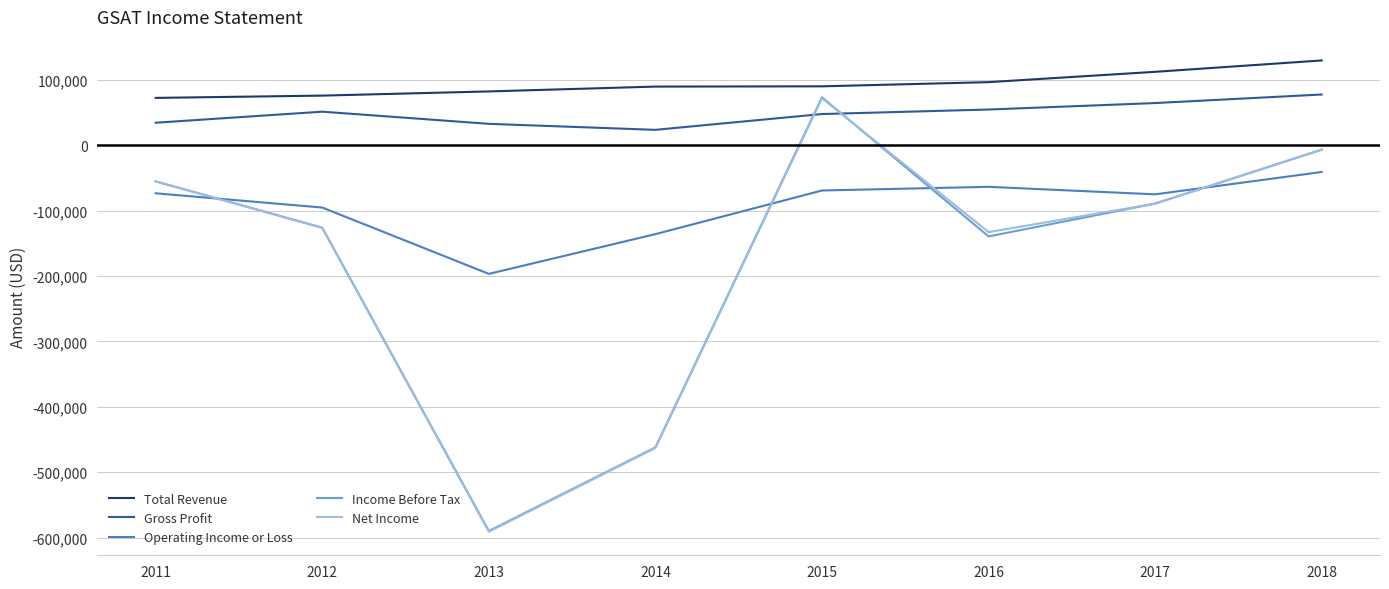

How many lines are shown in the chart?

5